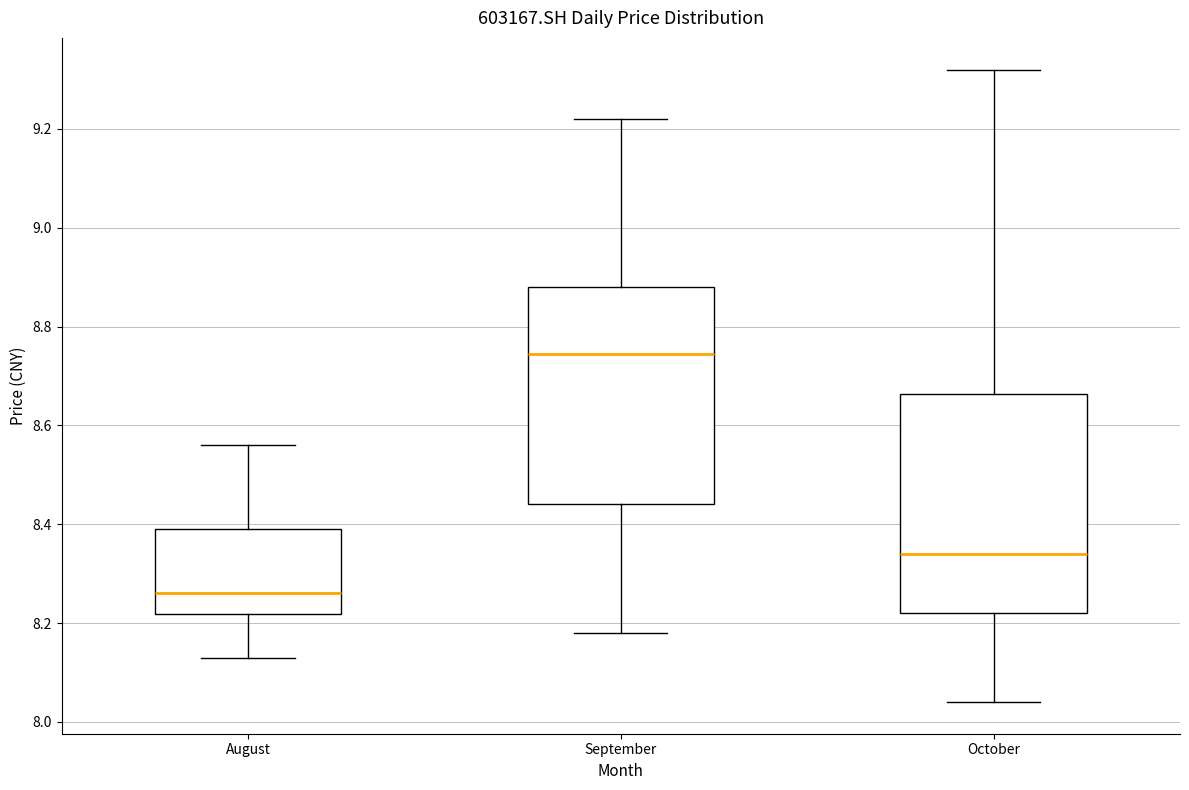

Reading left to right, read every box against the y-axis: the position of its median line, the range the box covers, and the ends of its whiskers. The values are not printed on the chart, so give them approximately, as read against the axis.

August: median 8.26, box 8.22 to 8.40, whiskers 8.14 to 8.56
September: median 8.74, box 8.44 to 8.88, whiskers 8.18 to 9.22
October: median 8.34, box 8.22 to 8.66, whiskers 8.04 to 9.32